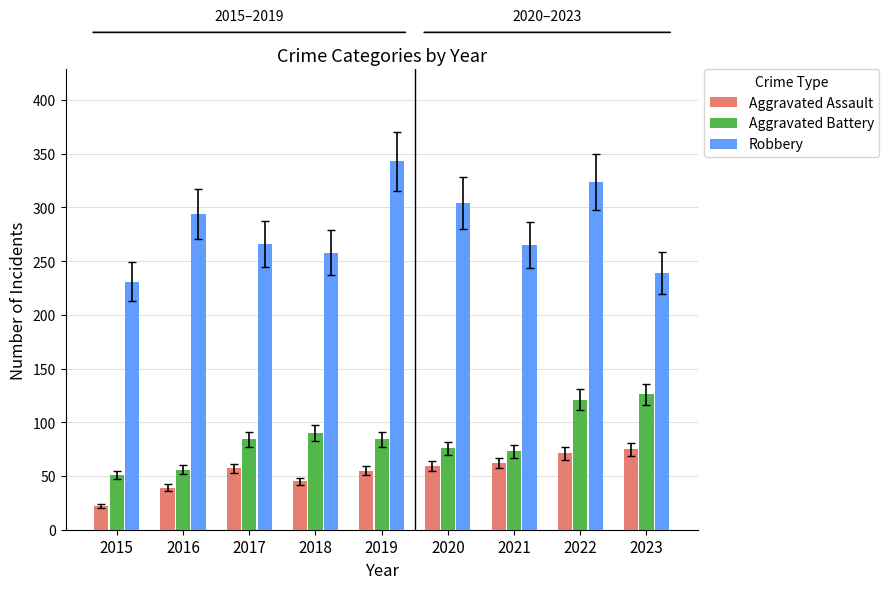

Is it true that Aggravated Assault equals 26 at 2020?

False